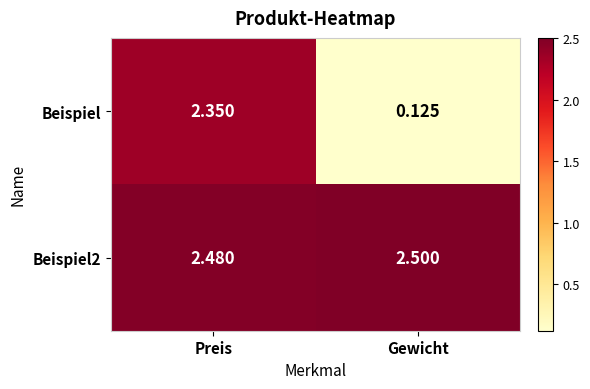

Which series changed the most between Preis and Gewicht?

Beispiel